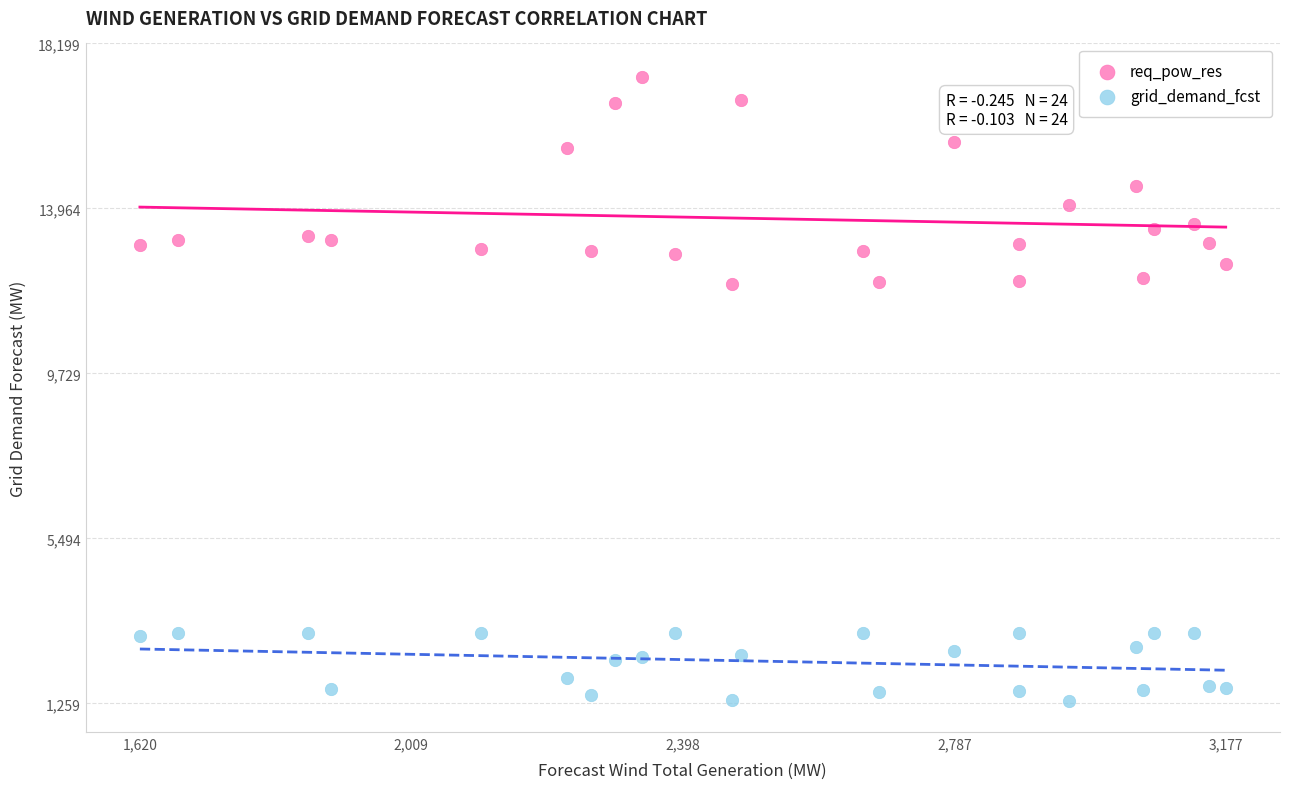

Which series reaches the maximum Y coordinate?

grid_demand_fcst